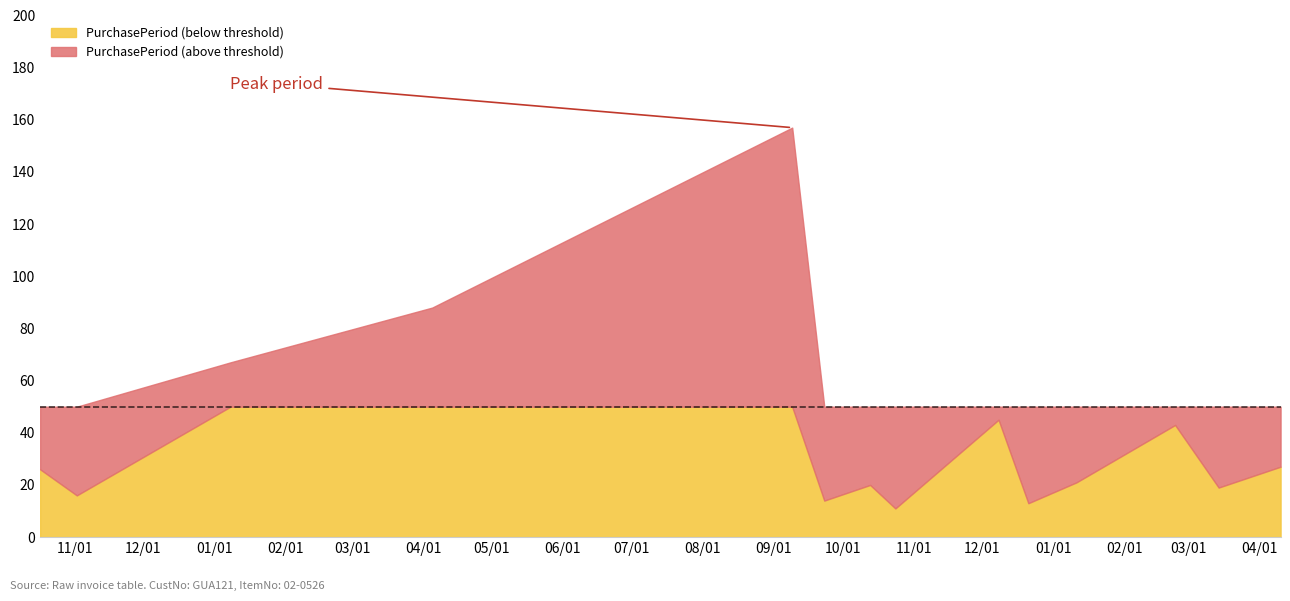

List the labels in order of value, largest first.

2016-09-09, 2016-04-05, 2016-01-08, 2016-12-08, 2017-02-23, 2017-04-10, 2015-10-17, 2017-01-11, 2016-10-13, 2017-03-14, 2015-11-02, 2016-09-23, 2016-12-21, 2016-10-24